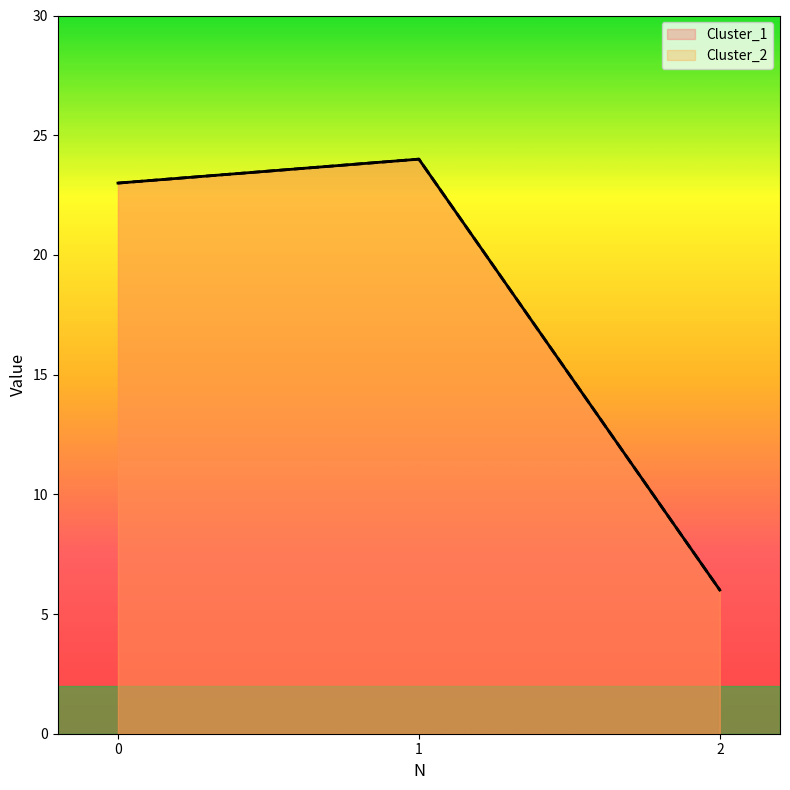

What is the average value of the Cluster_2 series?

18